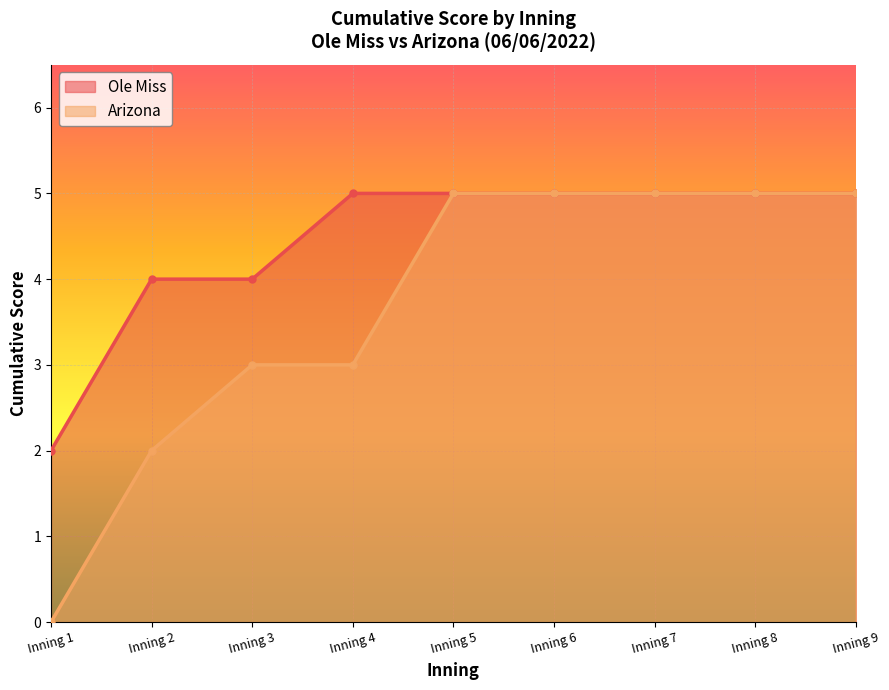

What is the average value of the Ole Miss series?

4